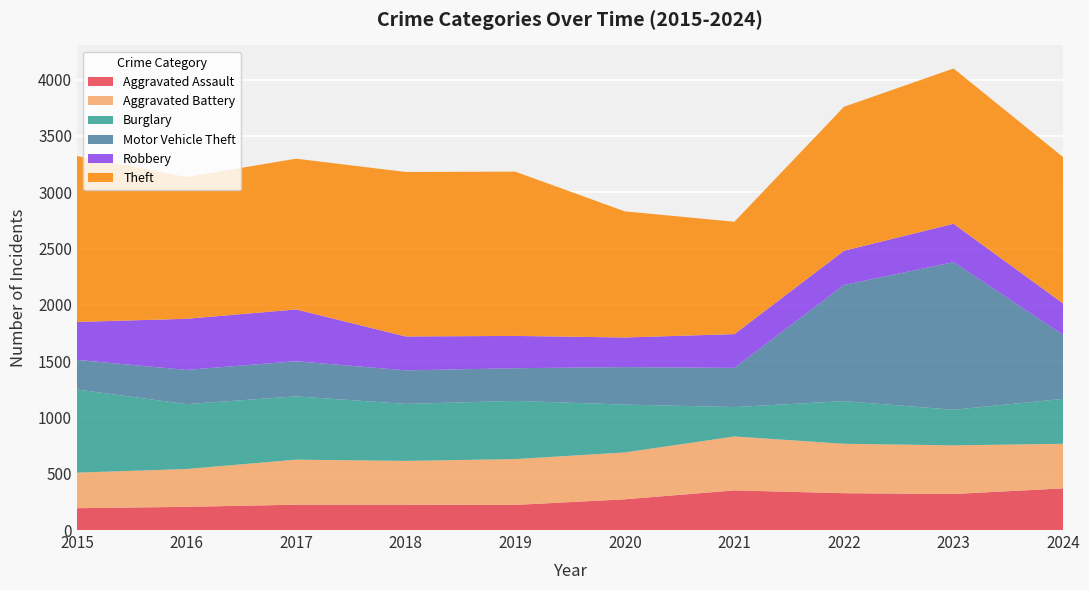

Reading left to right, what are all the values shown in this chart?

Aggravated Assault: 194	206	225	225	223	273	352	327	320	370
Aggravated Battery: 316	336	400	389	407	416	479	439	432	396
Burglary: 738	576	562	506	517	425	261	379	316	399
Motor Vehicle Theft: 263	304	312	298	290	333	348	1031	1311	568
Robbery: 337	454	460	301	287	263	300	304	341	279
Theft: 1474	1259	1339	1461	1459	1120	998	1279	1379	1300